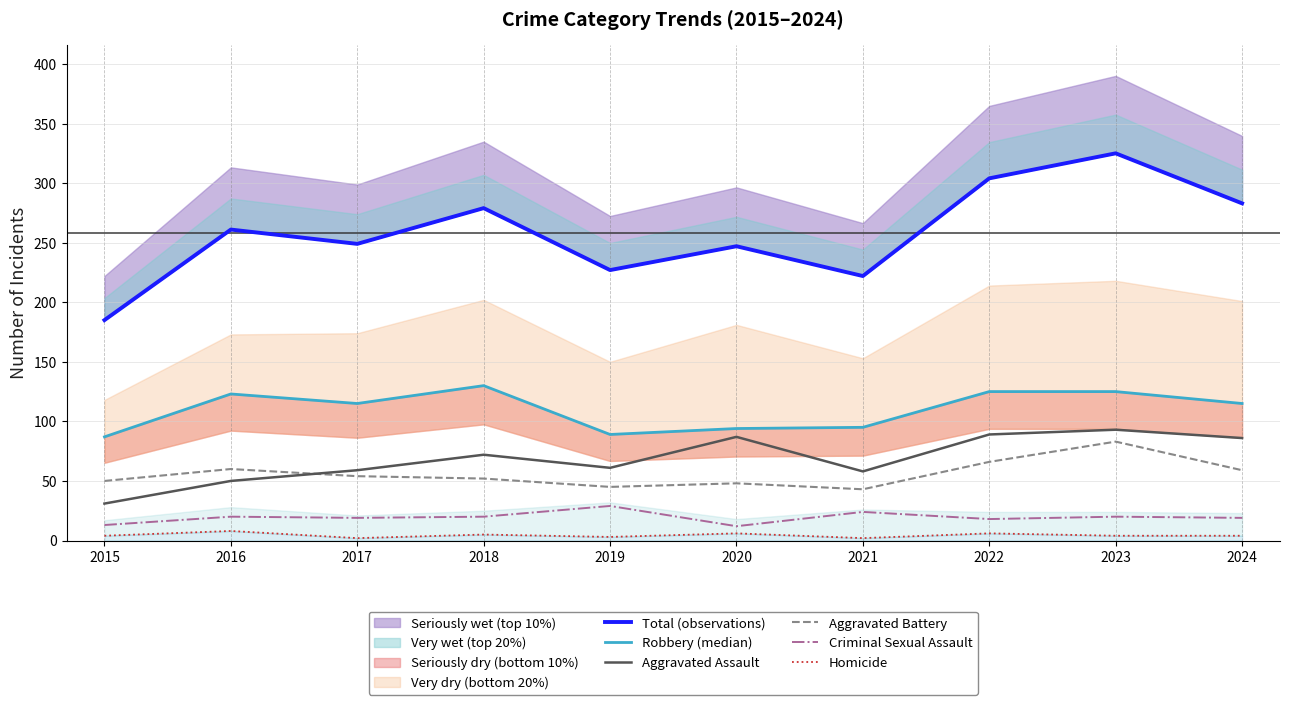

Reading right to left, transcribe all the data shown in this chart.

Total (observations): 2024=283	2023=325	2022=304	2021=222	2020=247	2019=227	2018=279	2017=249	2016=261	2015=185
Robbery (median): 2024=115	2023=125	2022=125	2021=95	2020=94	2019=89	2018=130	2017=115	2016=123	2015=87
Aggravated Assault: 2024=86	2023=93	2022=89	2021=58	2020=87	2019=61	2018=72	2017=59	2016=50	2015=31
Aggravated Battery: 2024=59	2023=83	2022=66	2021=43	2020=48	2019=45	2018=52	2017=54	2016=60	2015=50
Criminal Sexual Assault: 2024=19	2023=20	2022=18	2021=24	2020=12	2019=29	2018=20	2017=19	2016=20	2015=13
Homicide: 2024=4	2023=4	2022=6	2021=2	2020=6	2019=3	2018=5	2017=2	2016=8	2015=4